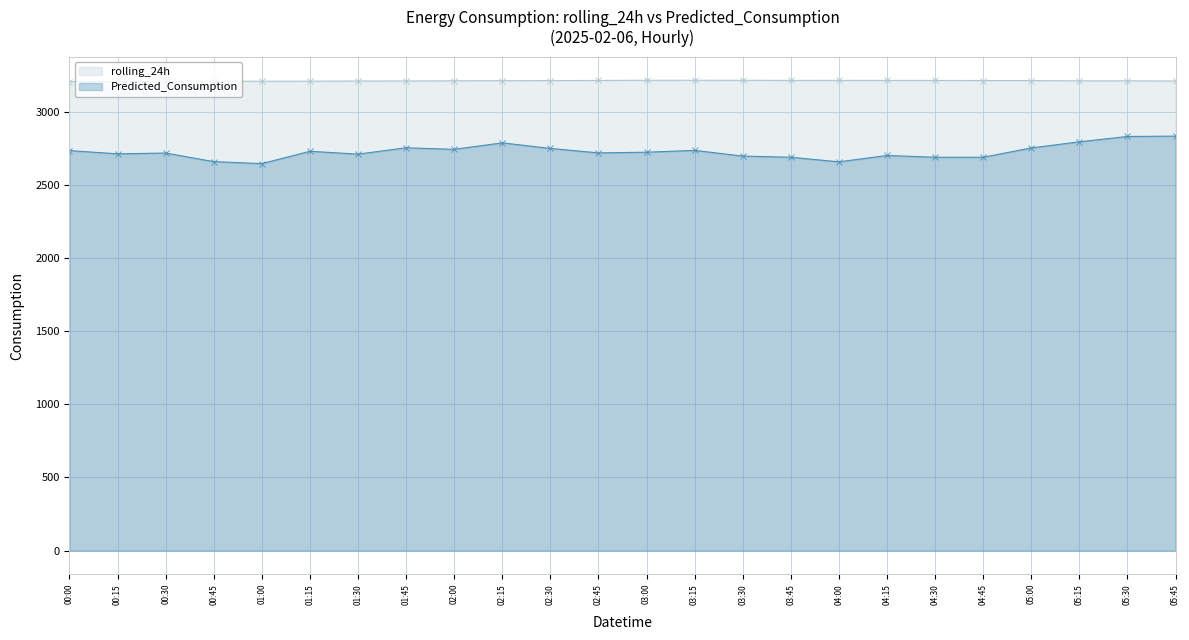

At how many categories does at least one series exceed 3108?

24